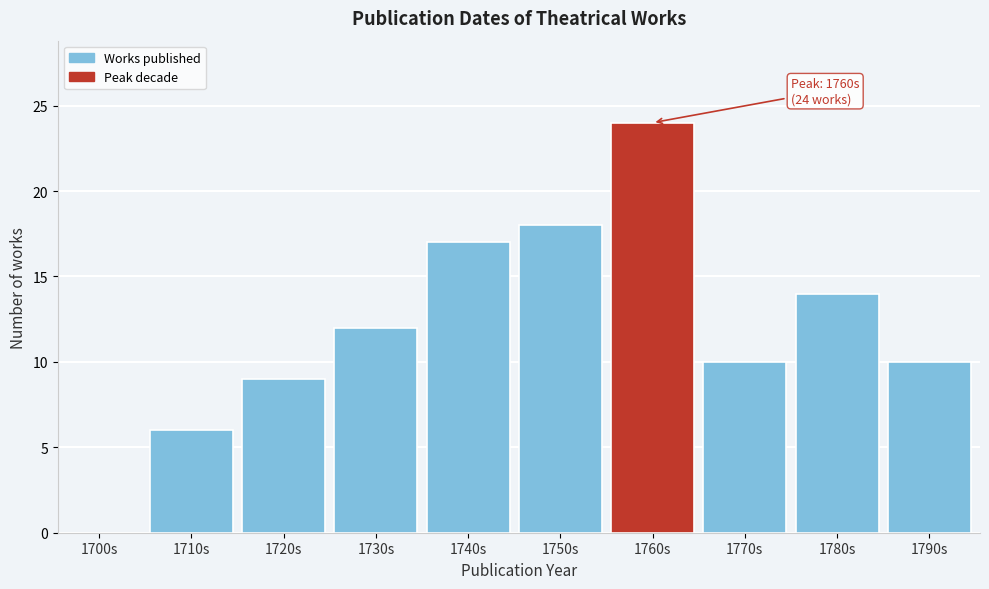

Reading right to left, transcribe all the data shown in this chart.

1790s=10	1780s=14	1770s=10	1760s=24	1750s=18	1740s=17	1730s=12	1720s=9	1710s=6	1700s=0